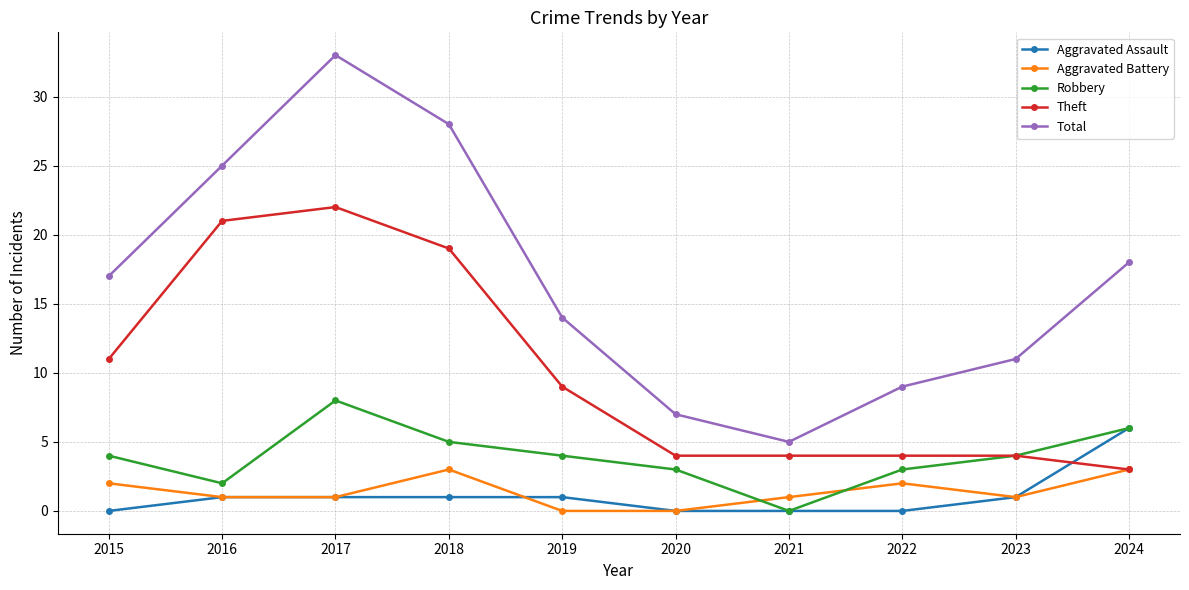

What is the sum of all Aggravated Battery values?

14